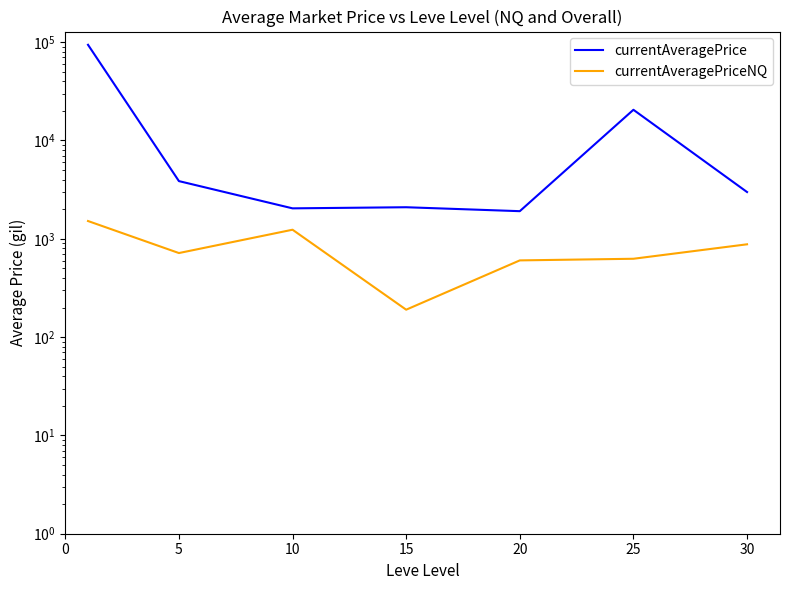

Where is currentAveragePriceNQ nearest to the value 853?

30